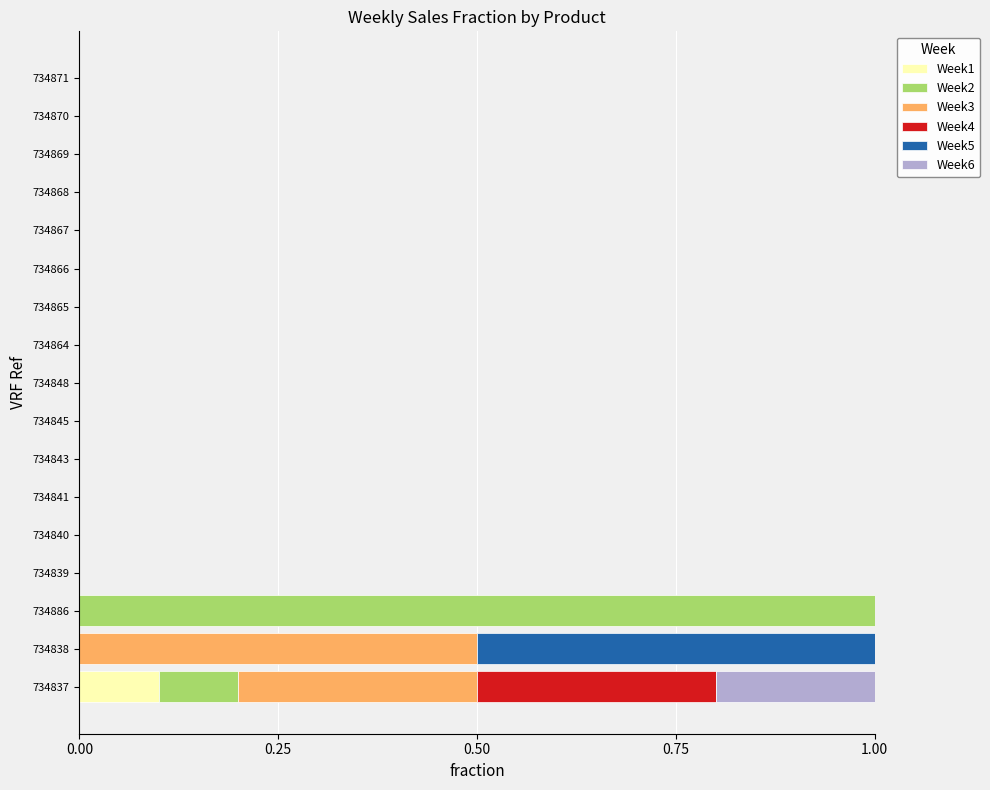

What are all the series names shown in the legend?

Week1, Week2, Week3, Week4, Week5, Week6